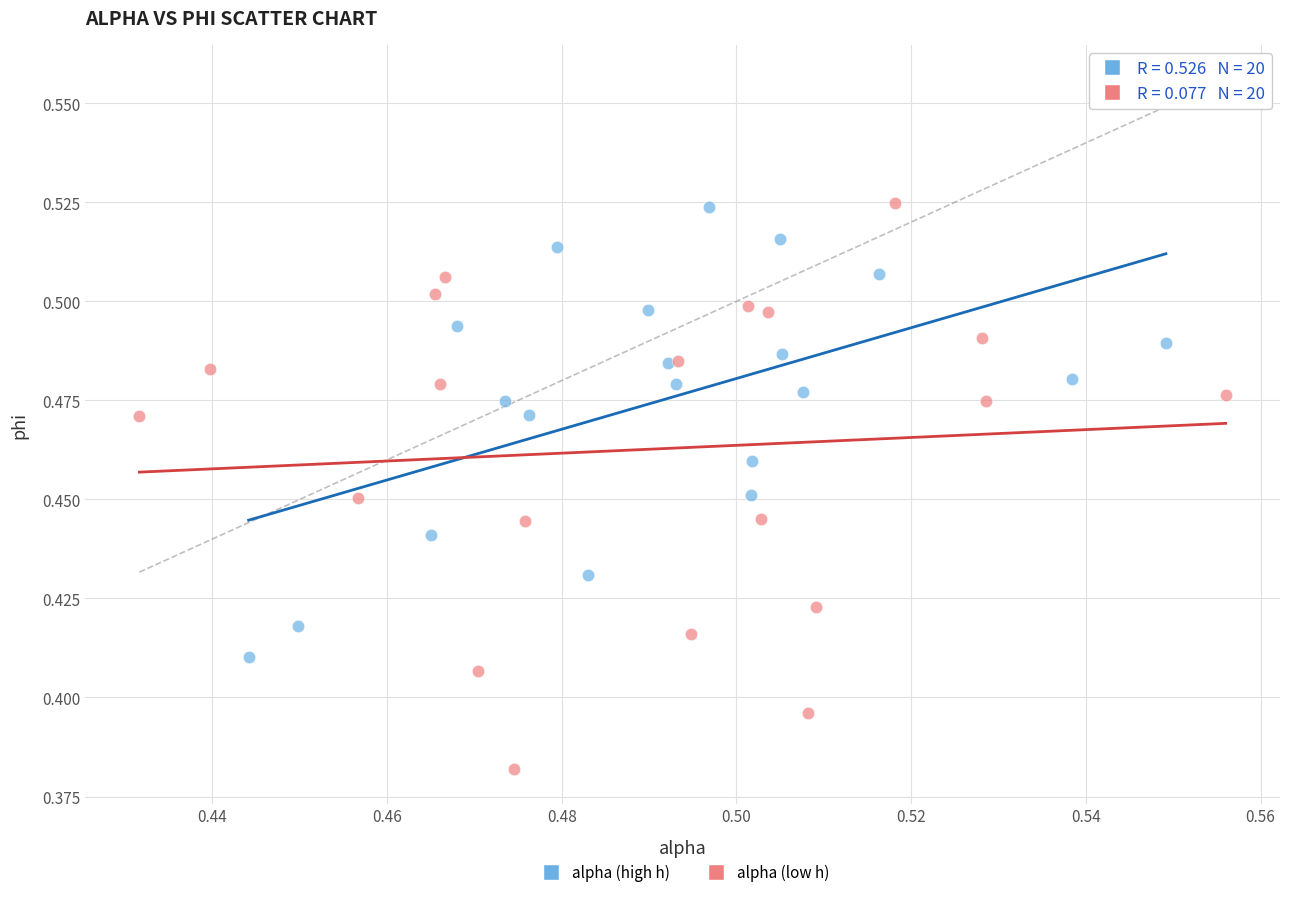

Which series reaches the minimum Y coordinate?

alpha (low h)